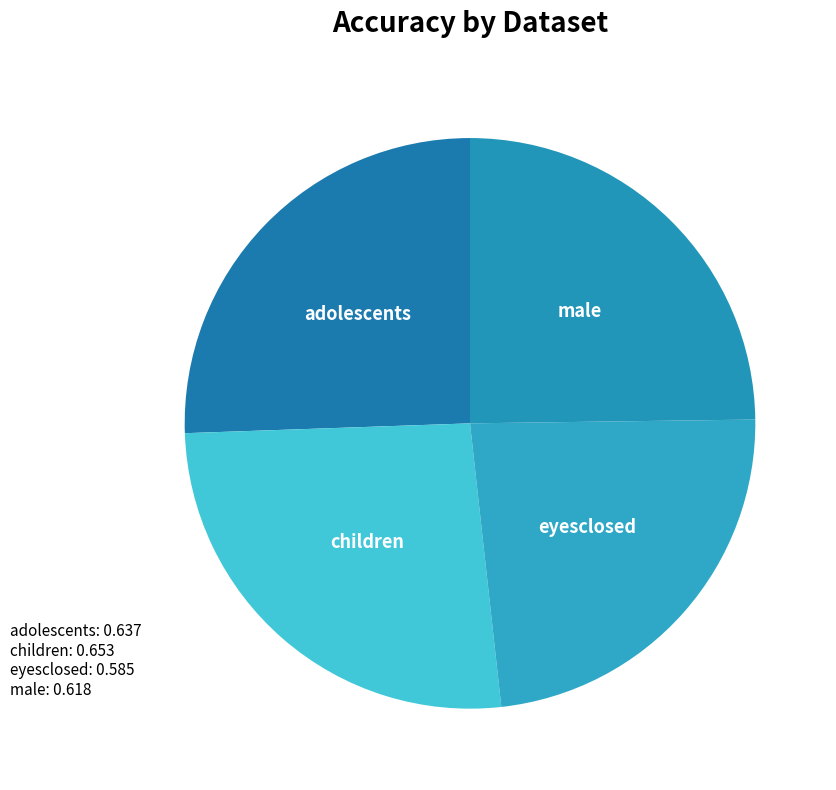

Count the number of slices in the pie.

4